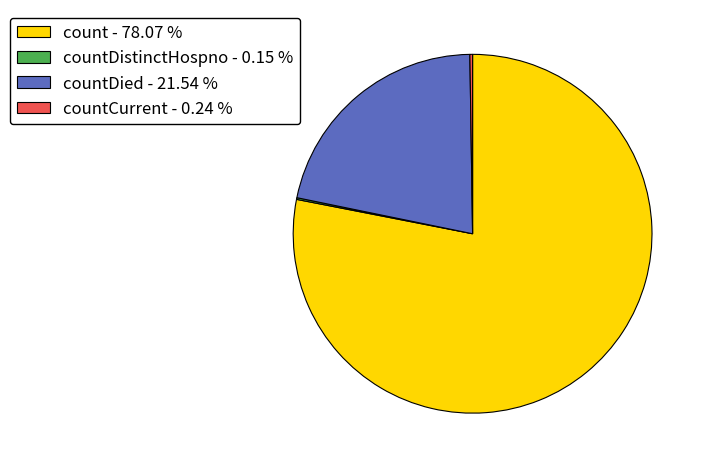

Approximately how many times larger is the value at count - 78.07 % compared to countDied - 21.54 %?

3.6